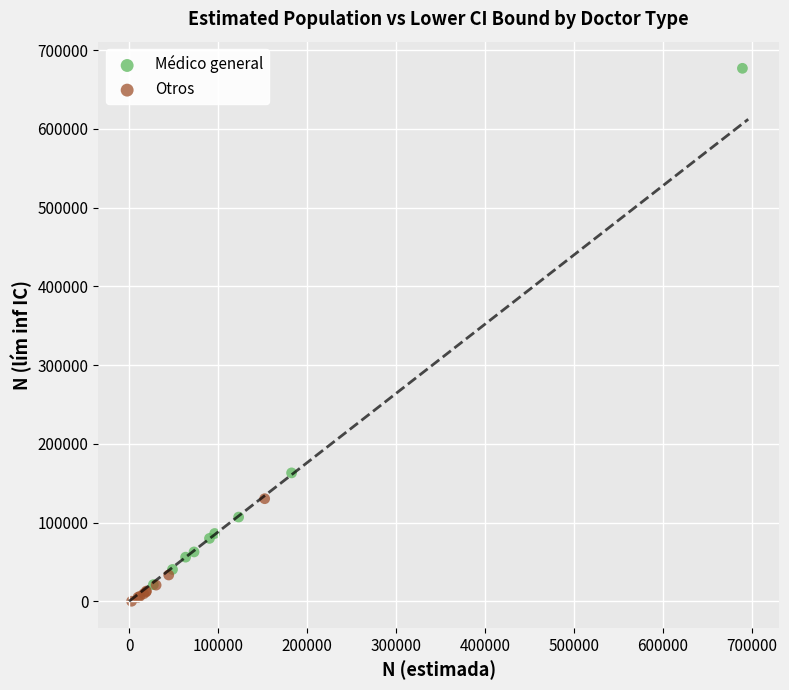

What are all the series names shown in the legend?

Médico general, Otros